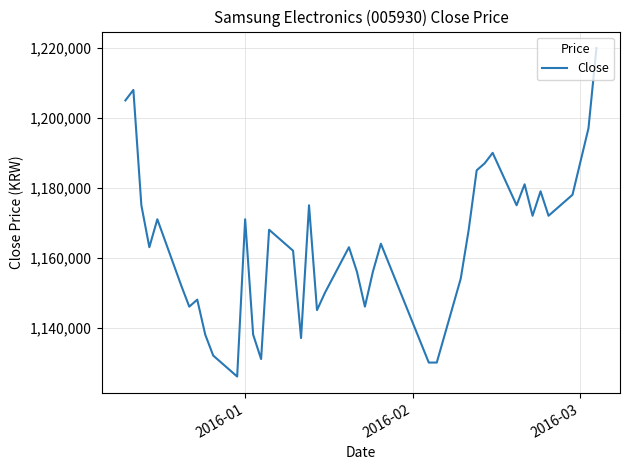

What is the greatest value displayed?

1220000